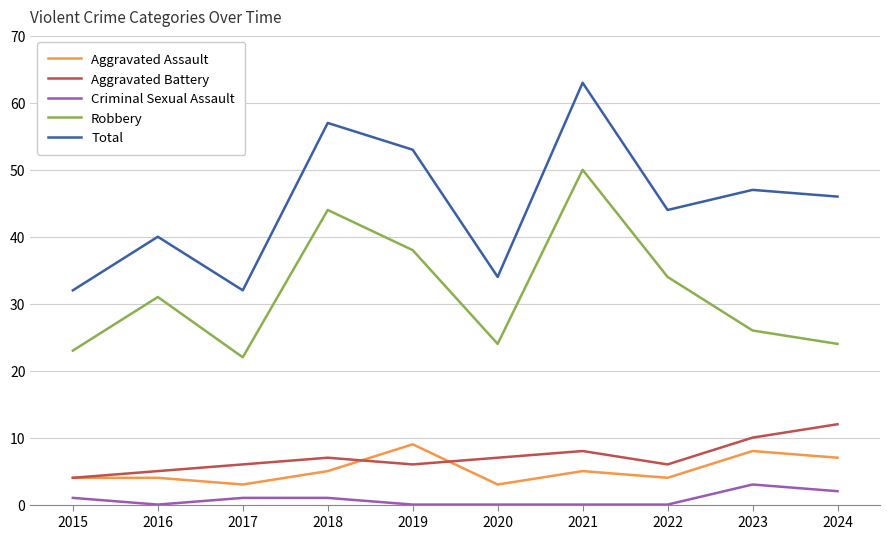

True or false: Robbery has a value of 24 at 2020.

True